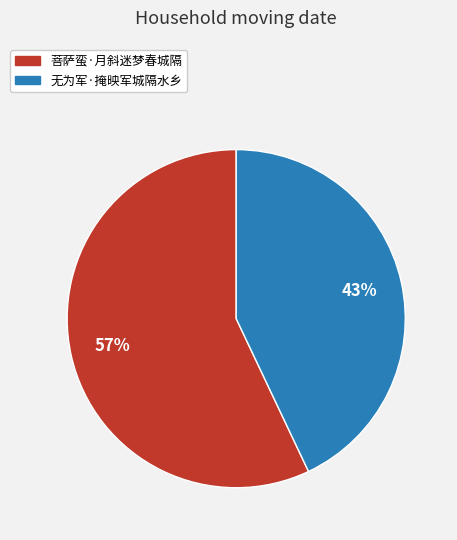

Is there a majority slice in this chart?

Yes